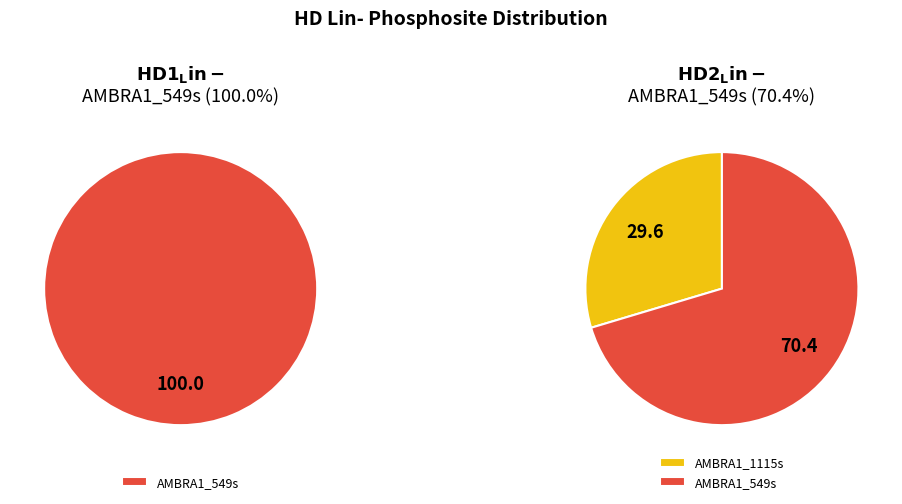

True or false: AMBRA1_549s accounts for 70% of the total.

True